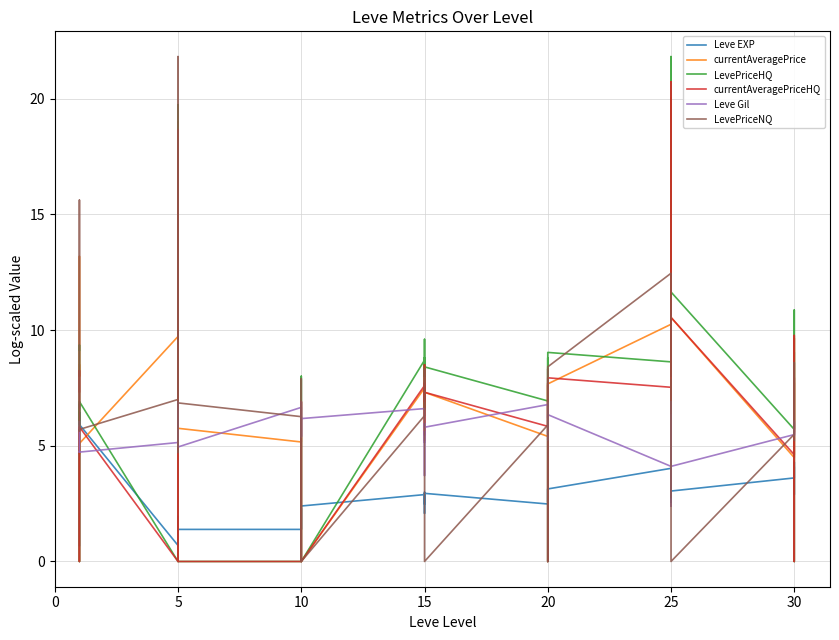

Which series changed the most between 10 and 20?

LevePriceHQ